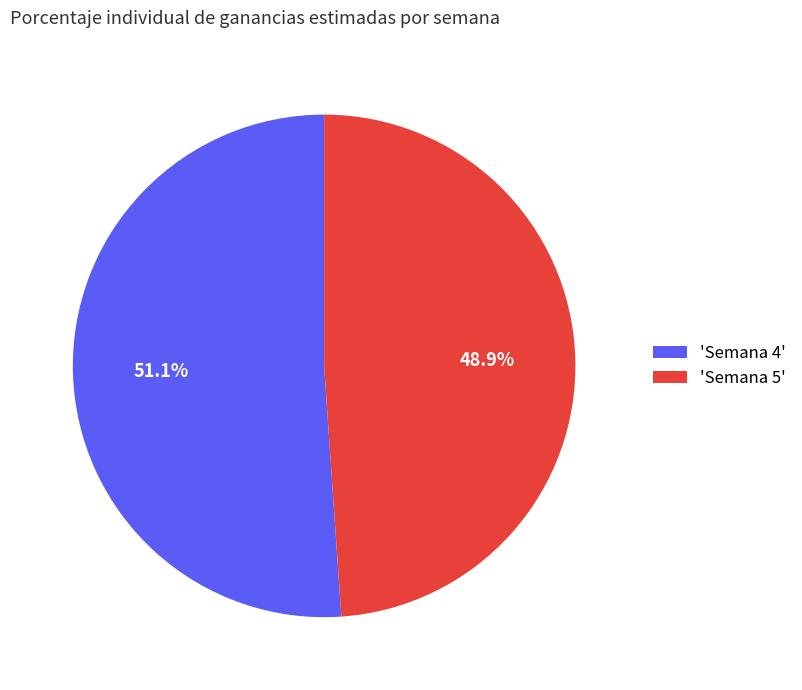

Rank the categories by value from highest to lowest.

'Semana 4', 'Semana 5'